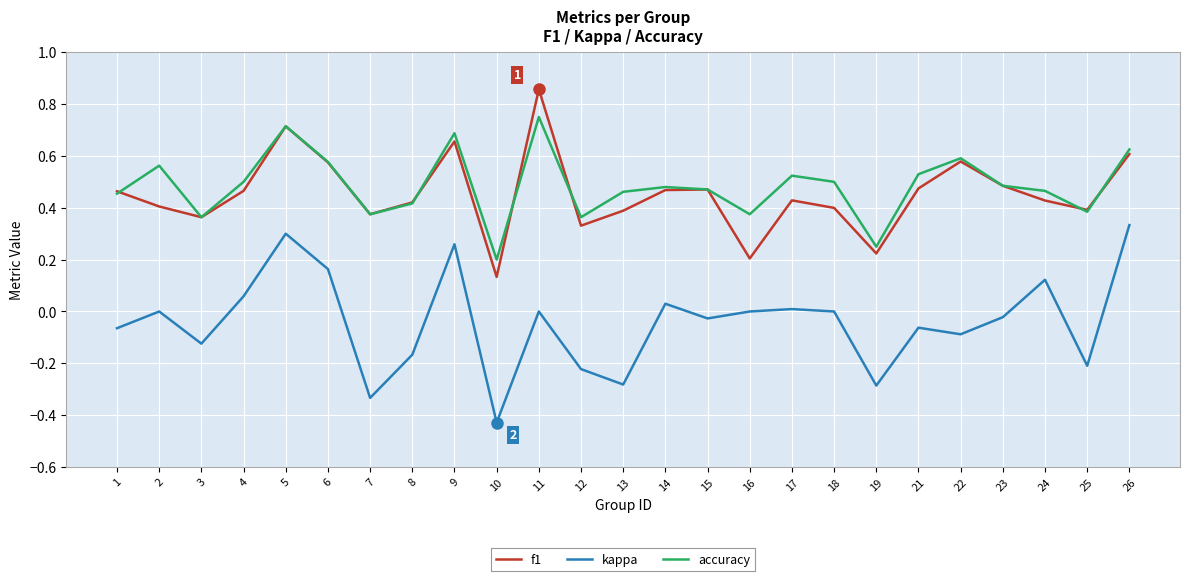

Where is the first local minimum for accuracy?

3